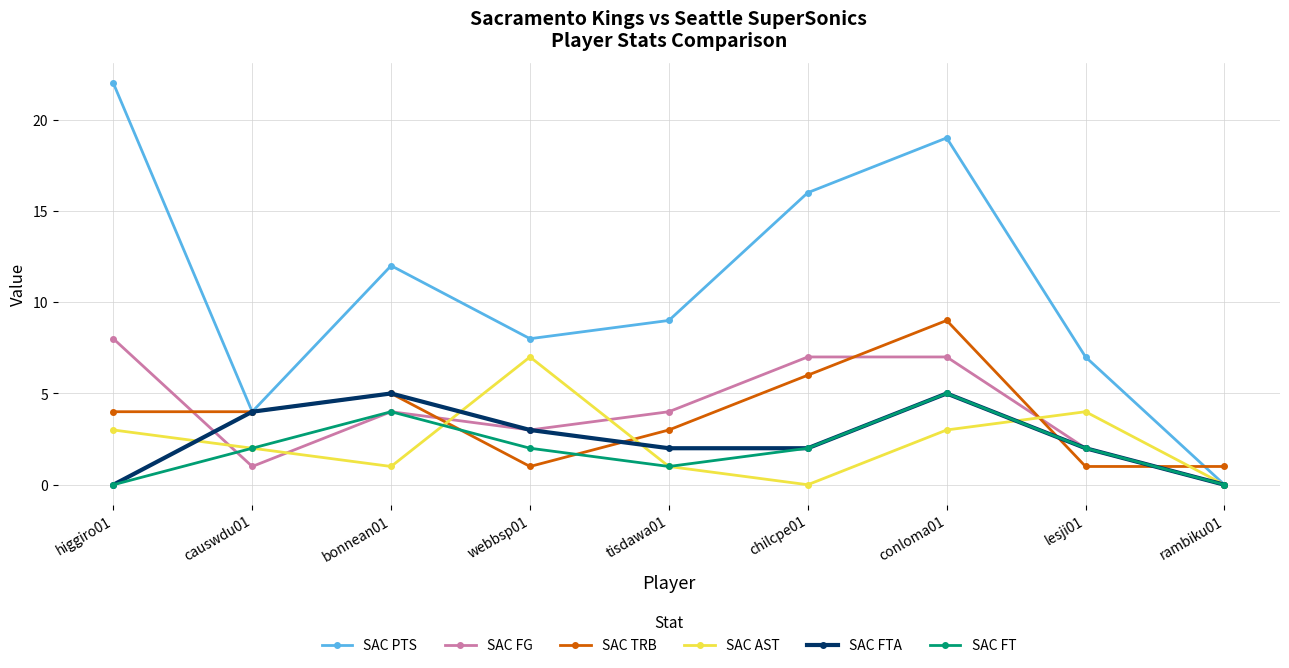

What is the difference between the maximum and minimum values in the SAC AST series?

7